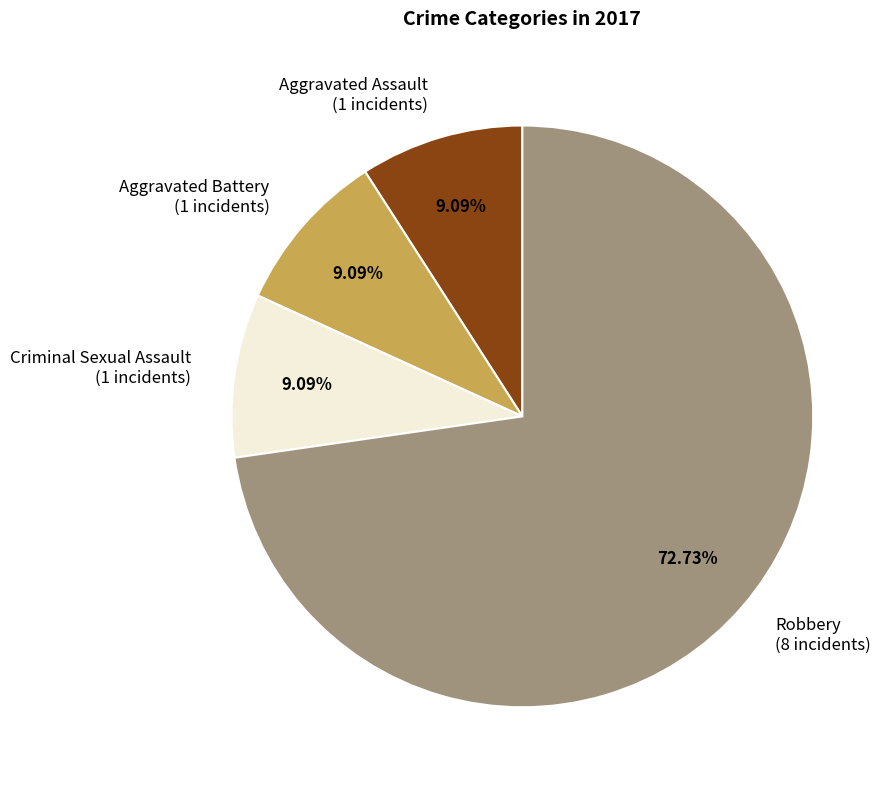

How many segments does this pie chart have?

4